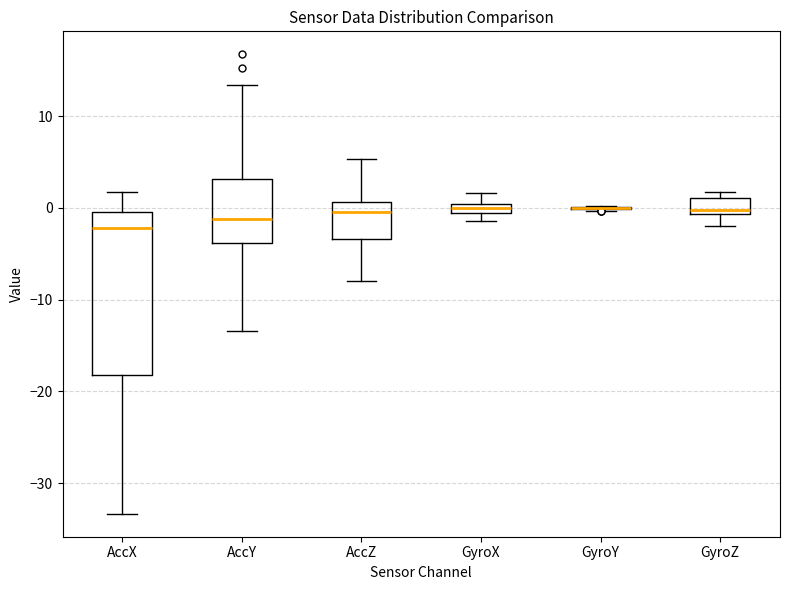

Comparing the boxes themselves (not the whiskers), which one is the tallest?

AccX